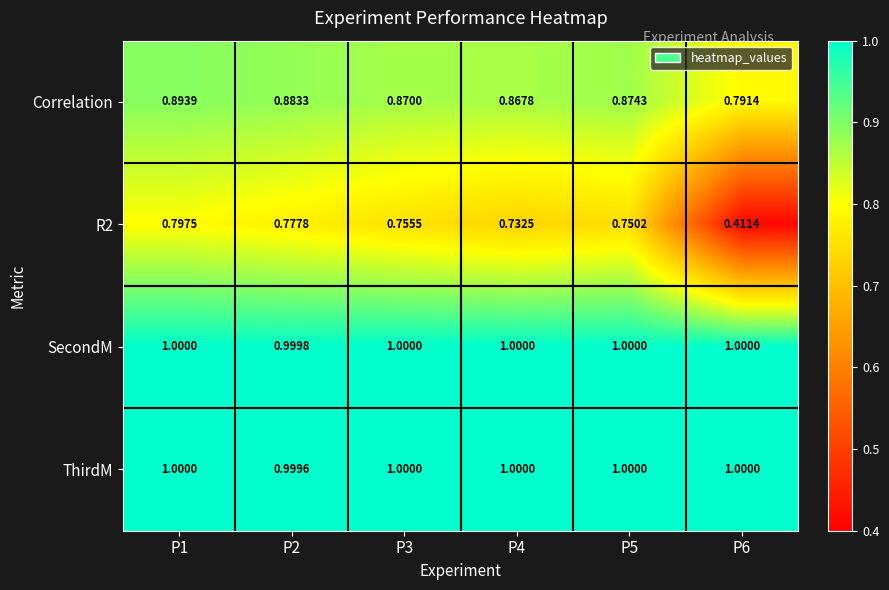

What is the greatest value displayed?

1.0